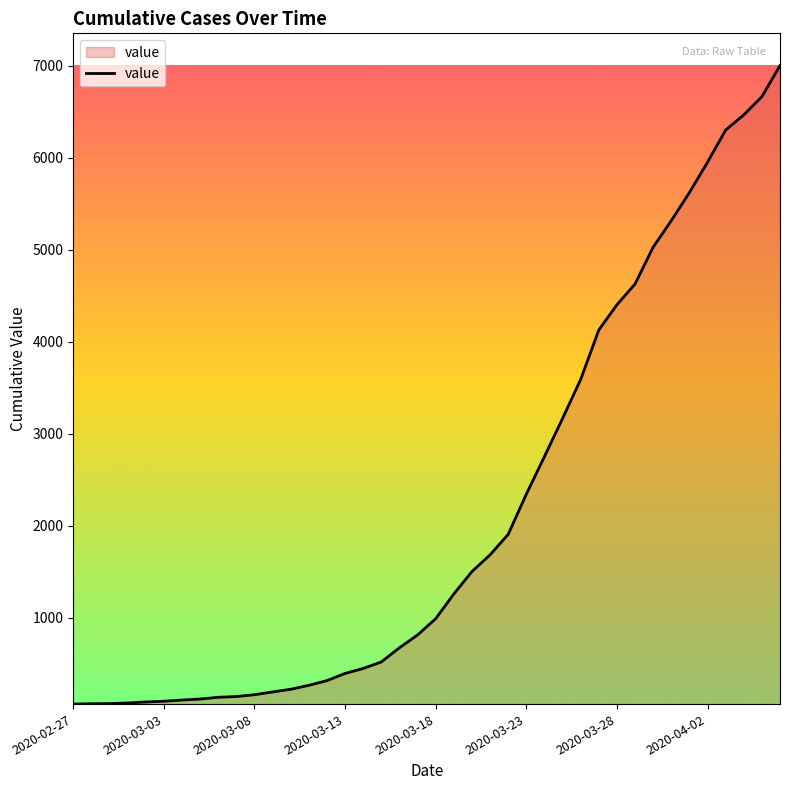

What is the maximum value shown in the chart?

7001